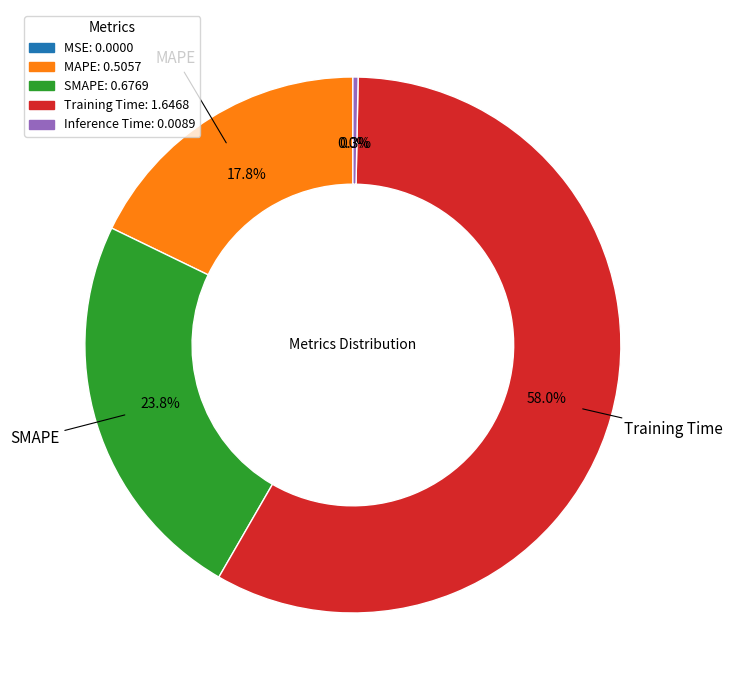

Combined, do SMAPE: 0.6769 and Training Time: 1.6468 account for over 50%?

Yes